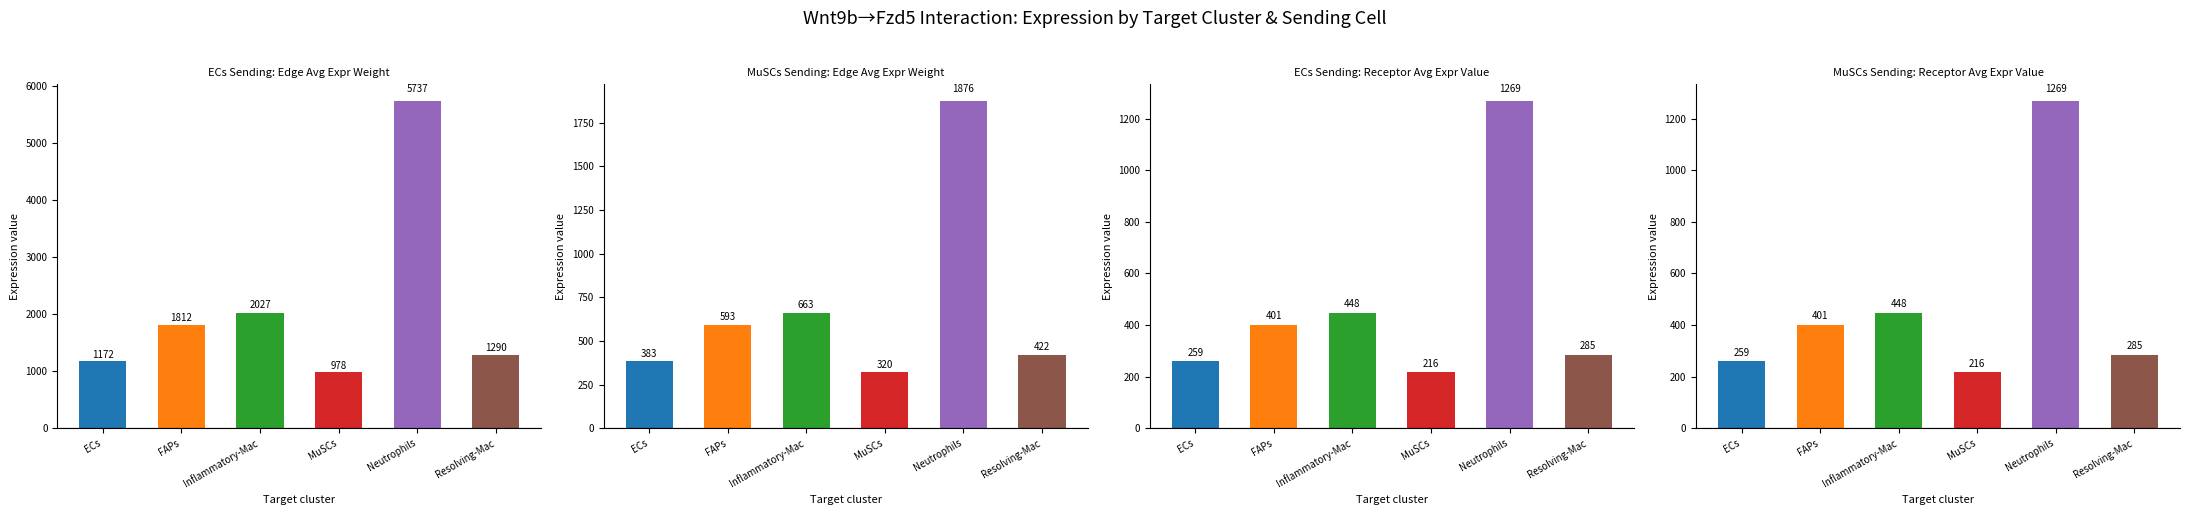

How many groups of bars are there?

6